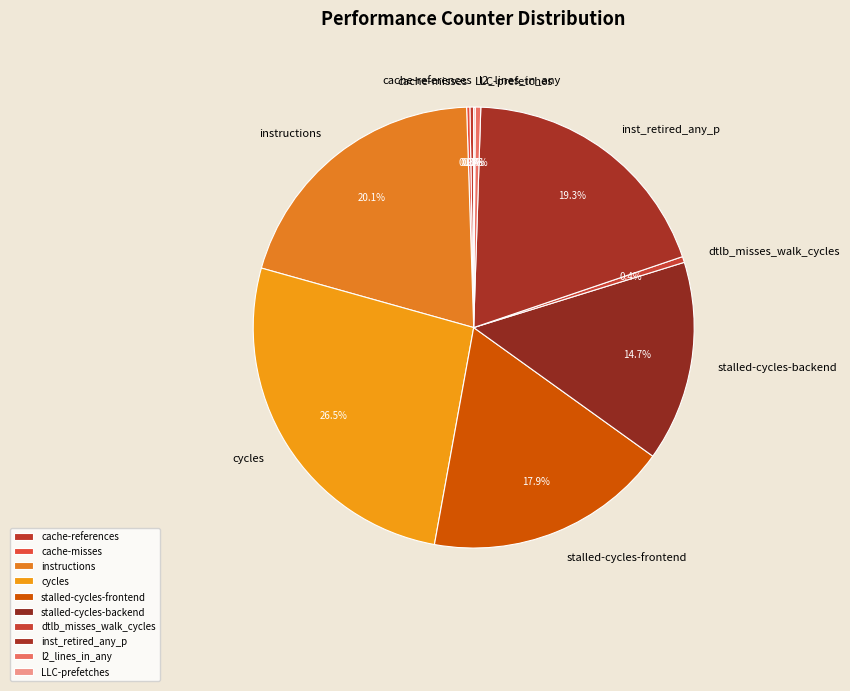

Which category has the biggest portion of the pie?

cycles